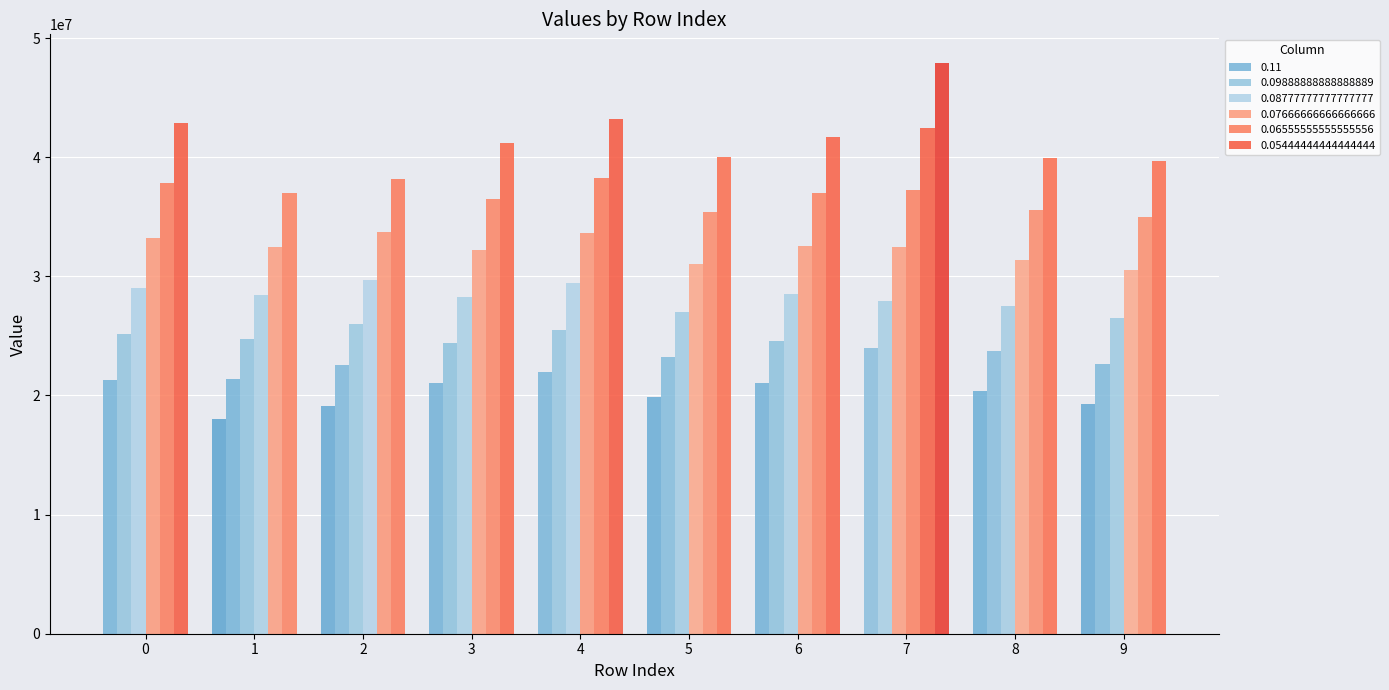

What is the difference between the 0.05444444444444444 values at 1 and 9?

2730500.7